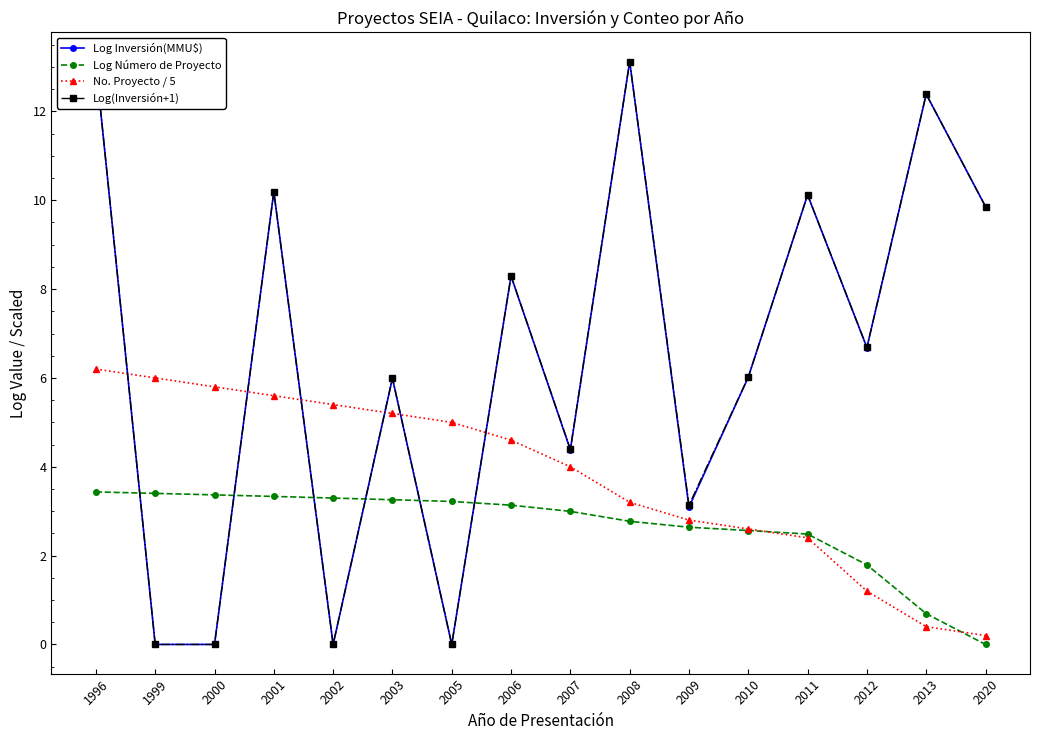

How many lines are shown in the chart?

4